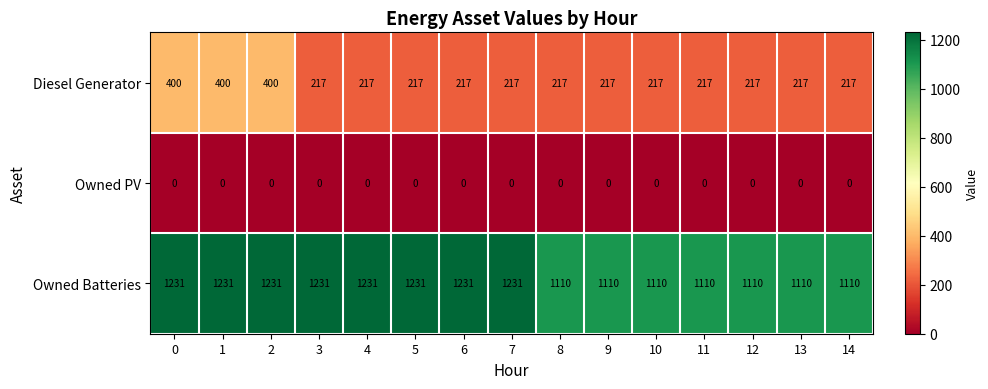

Which series has the largest total across all categories?

Owned Batteries